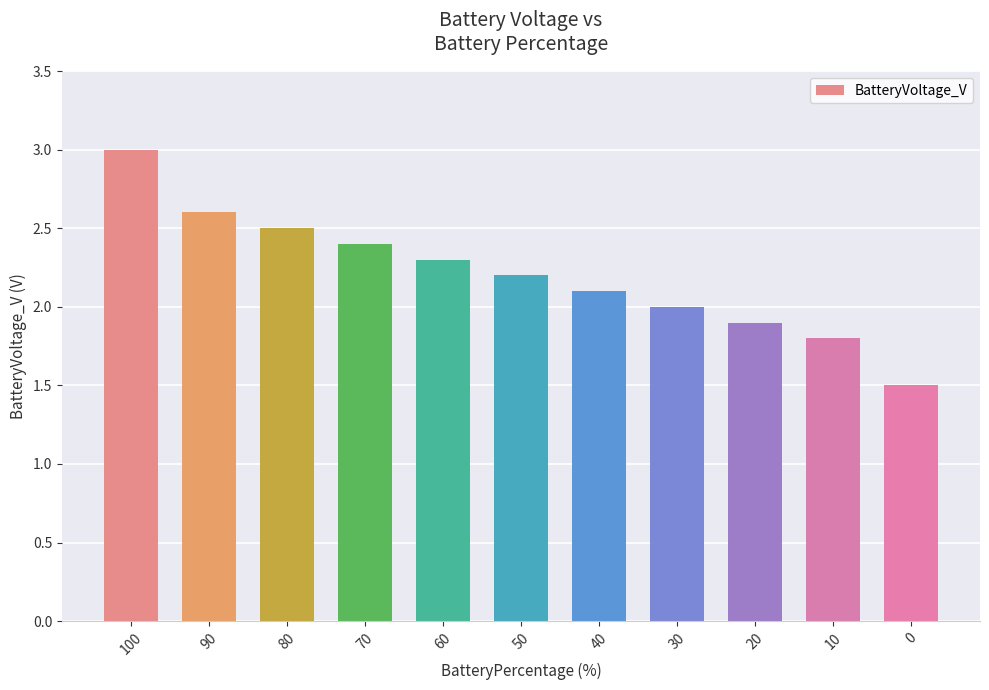

Count the number of data series in this chart.

1